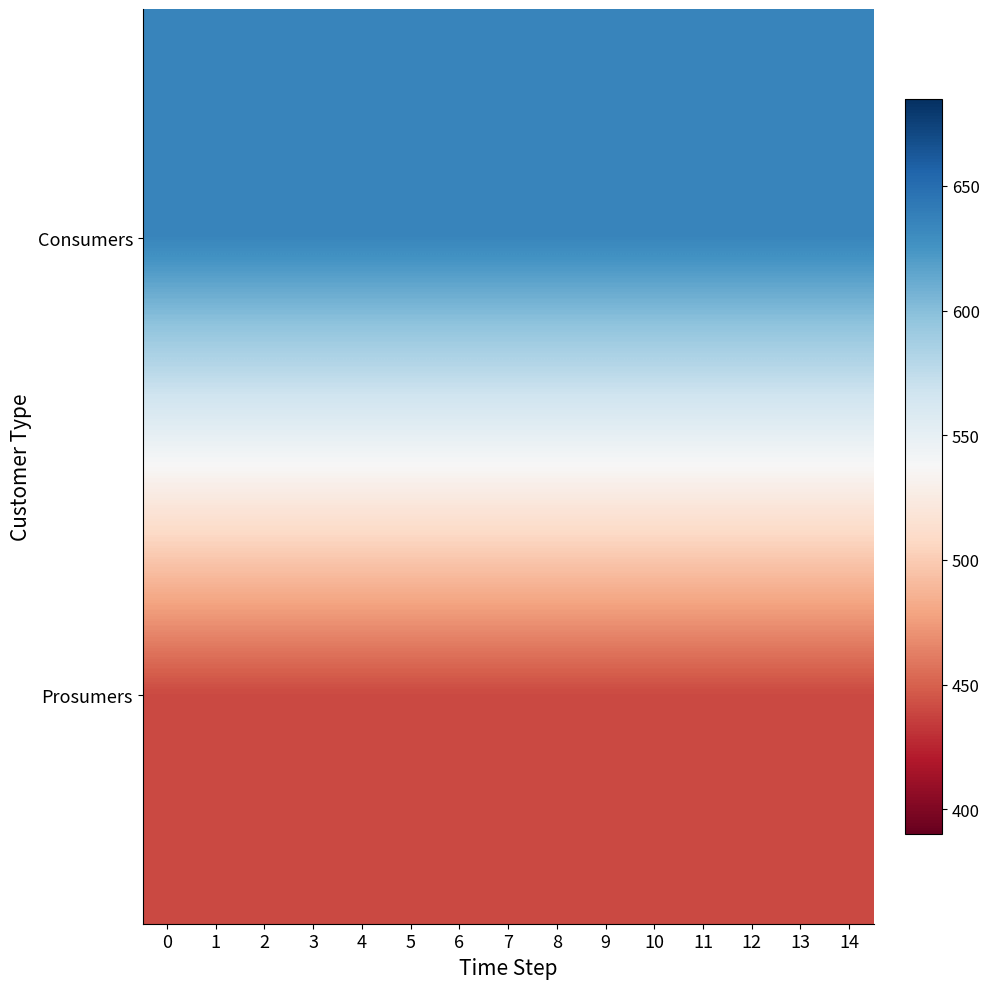

Between 8 and 14, which series saw the biggest shift?

Consumers